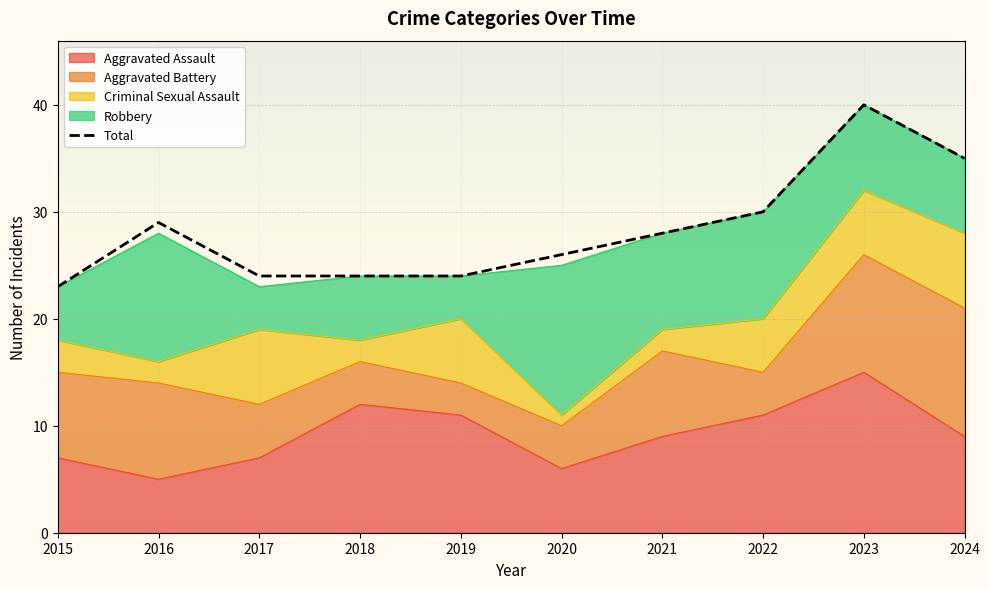

List the labels in order of value, largest first.

2023, 2024, 2022, 2016, 2021, 2020, 2017, 2018, 2019, 2015